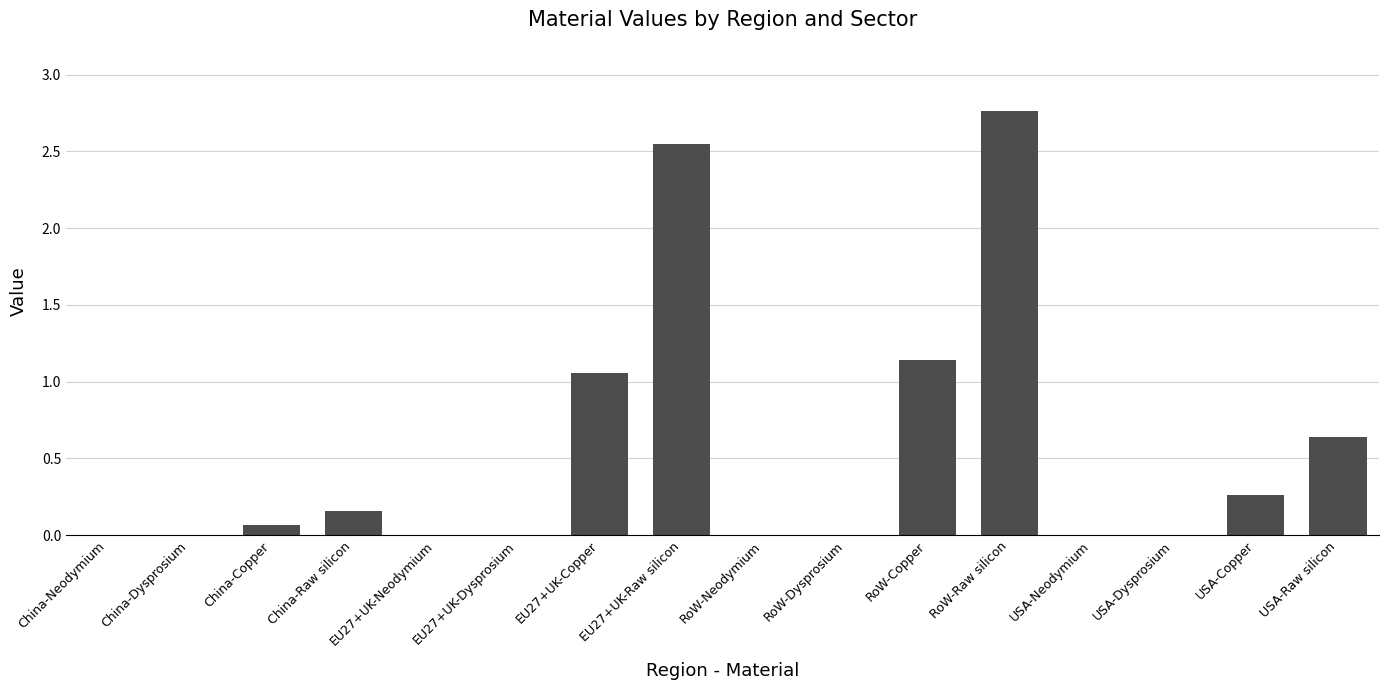

What is the sum of all values?

8.6